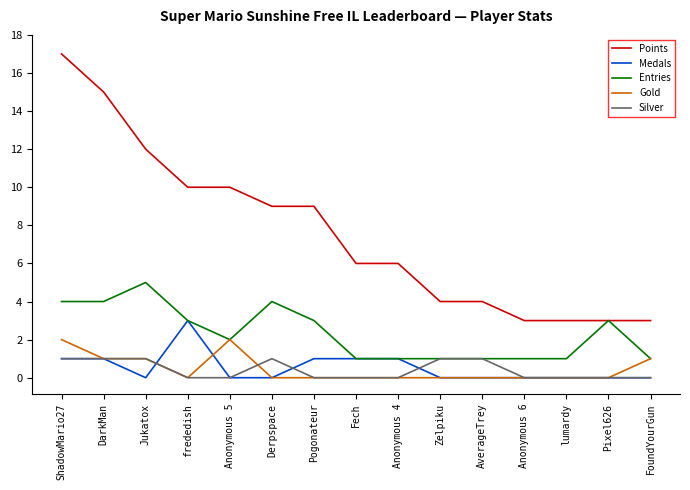

Reading left to right, list all the values displayed in this chart.

Points: 17	15	12	10	10	9	9	6	6	4	4	3	3	3	3
Medals: 1	1	0	3	0	0	1	1	1	0	0	0	0	0	0
Entries: 4	4	5	3	2	4	3	1	1	1	1	1	1	3	1
Gold: 2	1	1	0	2	0	0	0	0	0	0	0	0	0	1
Silver: 1	1	1	0	0	1	0	0	0	1	1	0	0	0	0